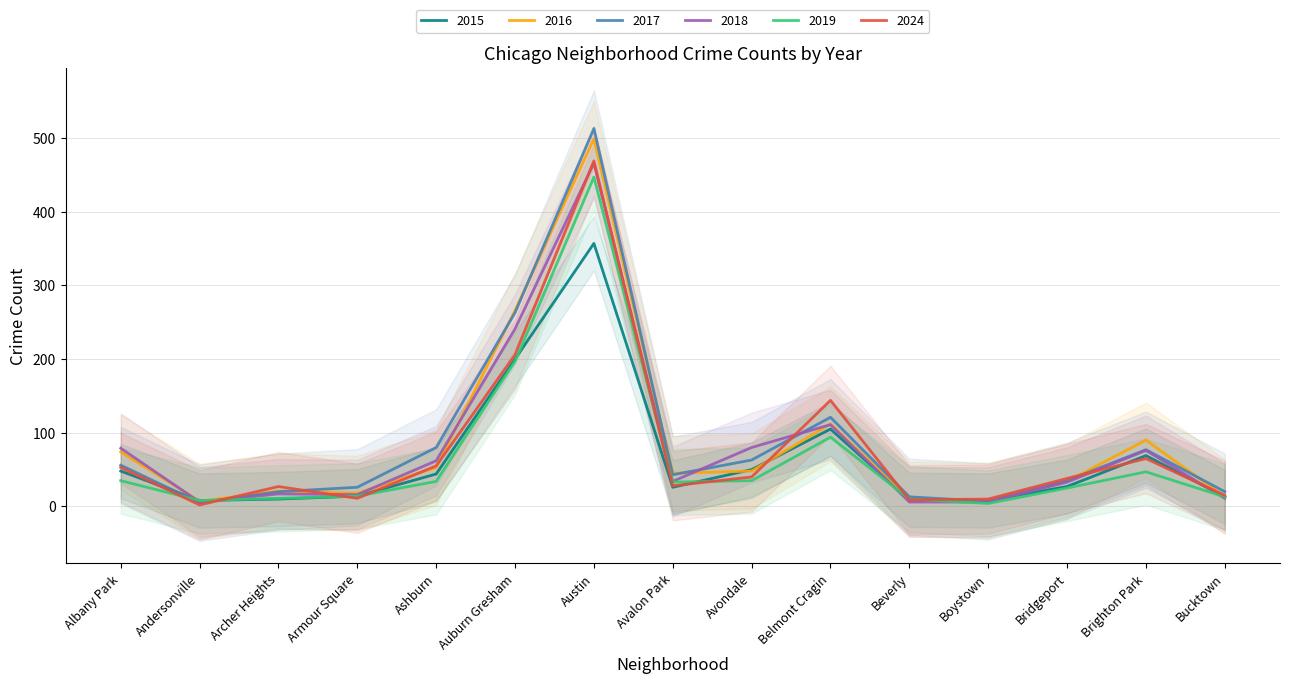

What is the lowest value of the 2015 series?

8